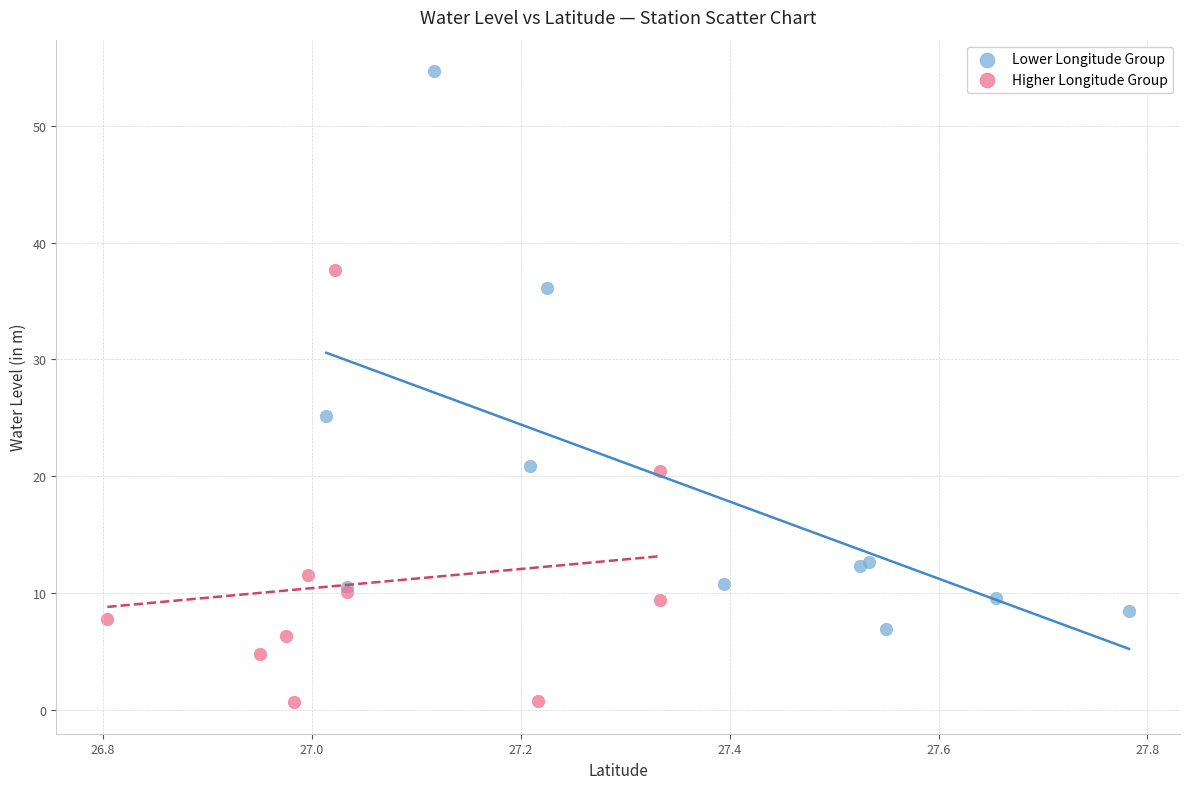

Which series reaches the minimum Y coordinate?

Higher Longitude Group